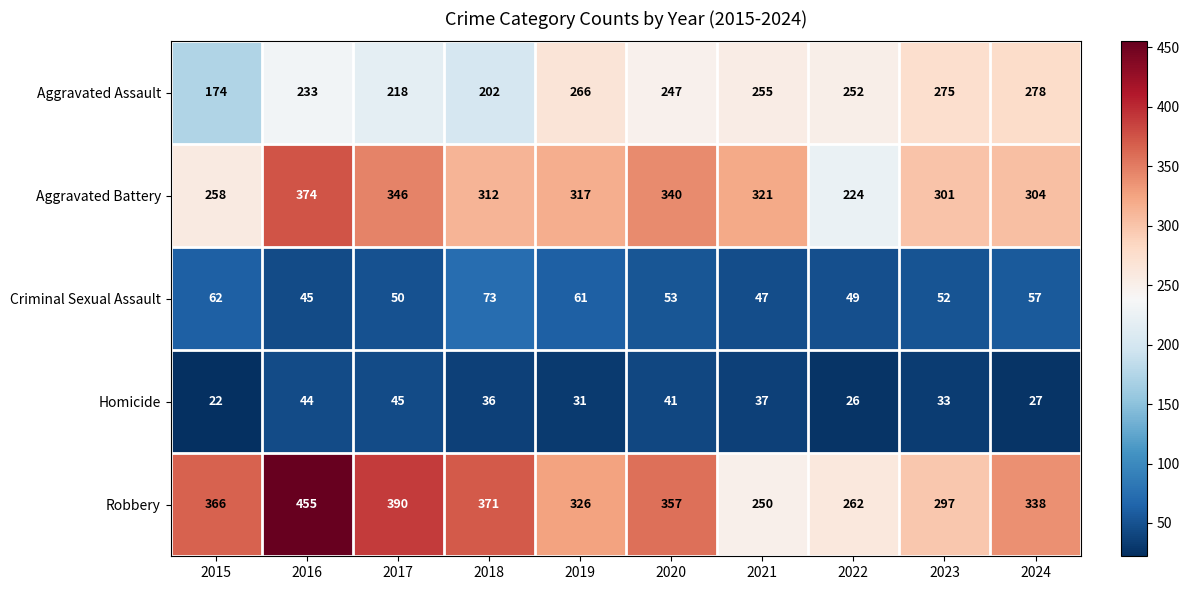

What is the sum of all Criminal Sexual Assault values?

549